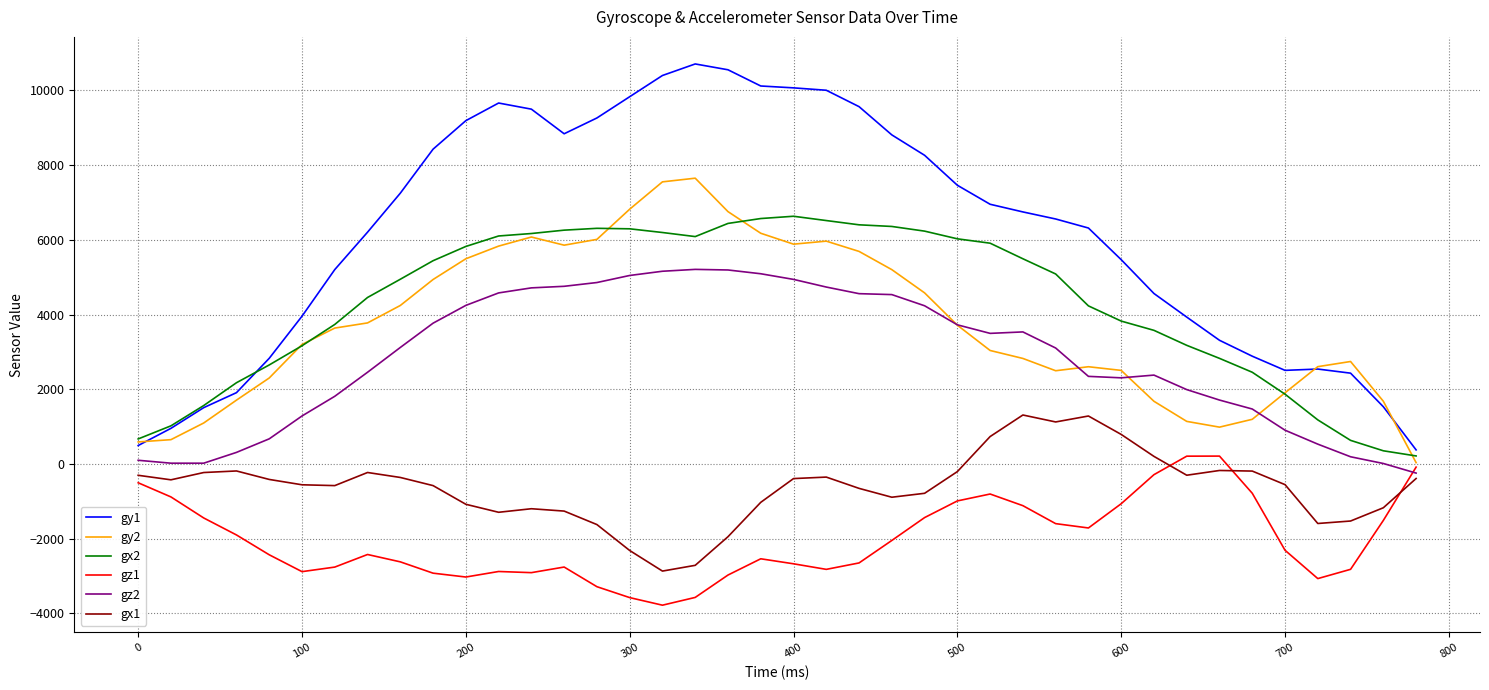

True or false: gz1 and gy1 intersect in this chart.

False